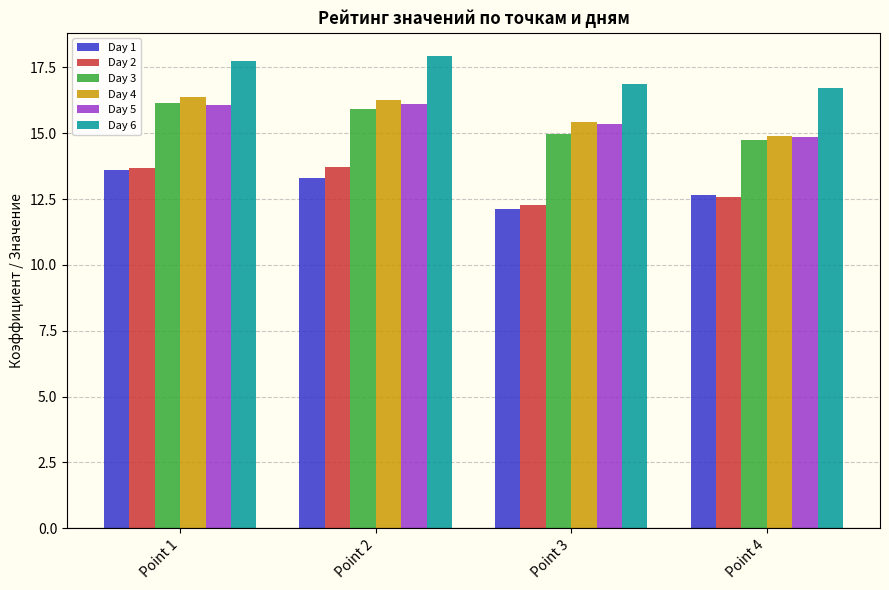

What is the spread (max minus min) of values at Point 2?

4.6